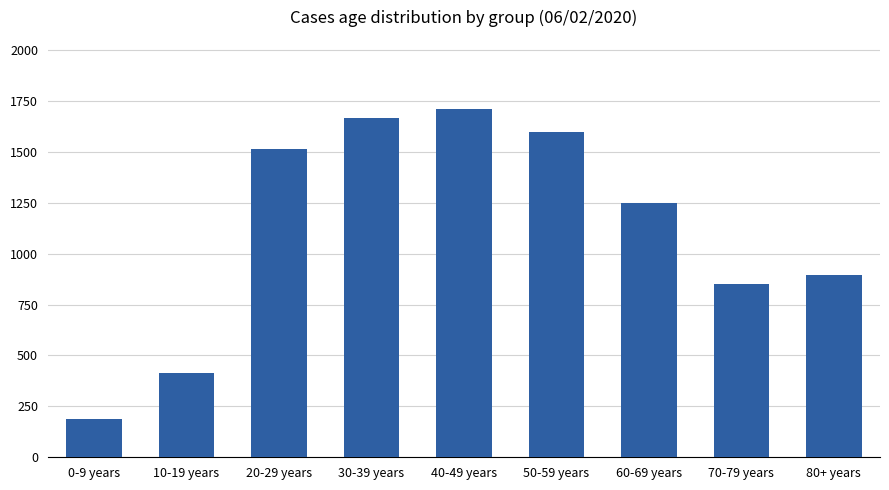

Reading left to right, transcribe all the data shown in this chart.

186	414	1516	1666	1708	1598	1251	853	897